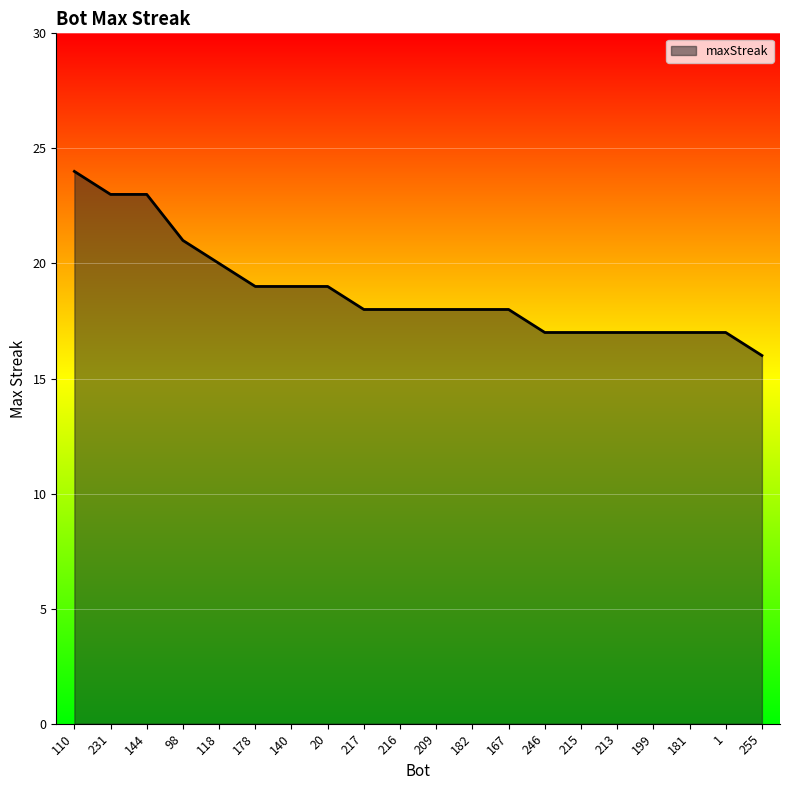

Read the value at 215.

17